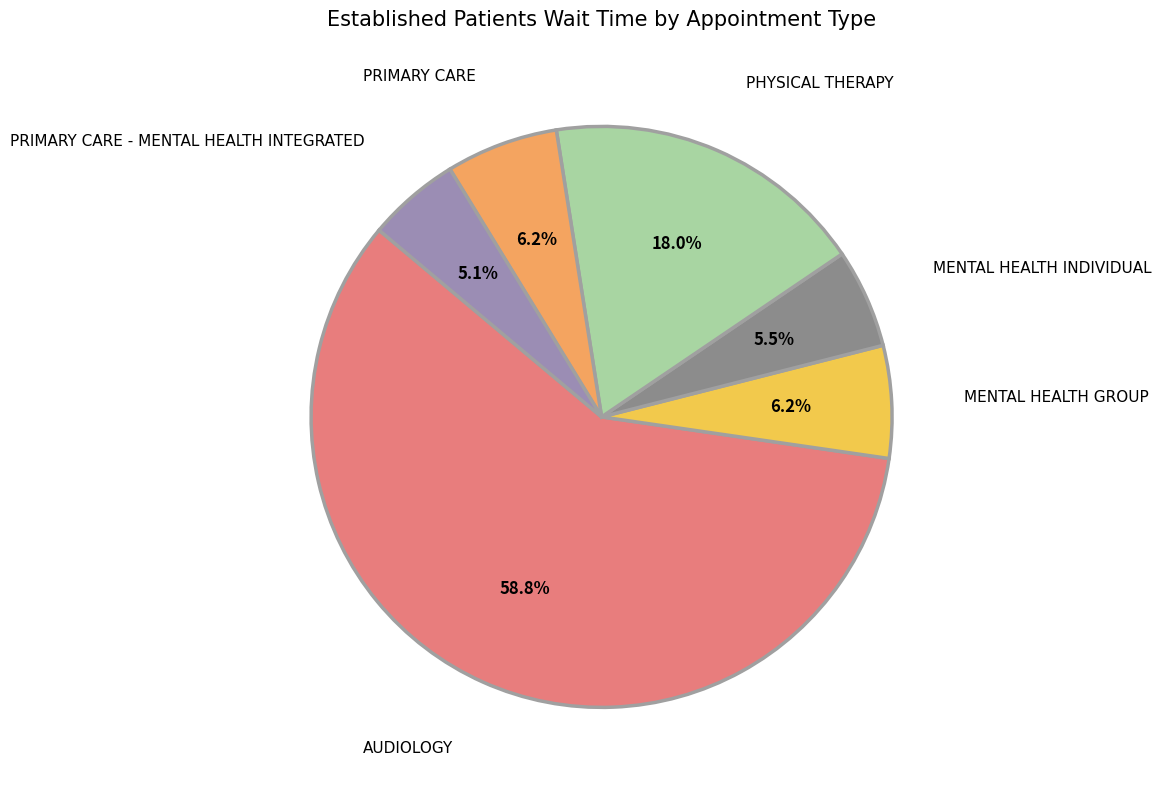

What percentage is the PHYSICAL THERAPY slice, to the nearest percent?

18%